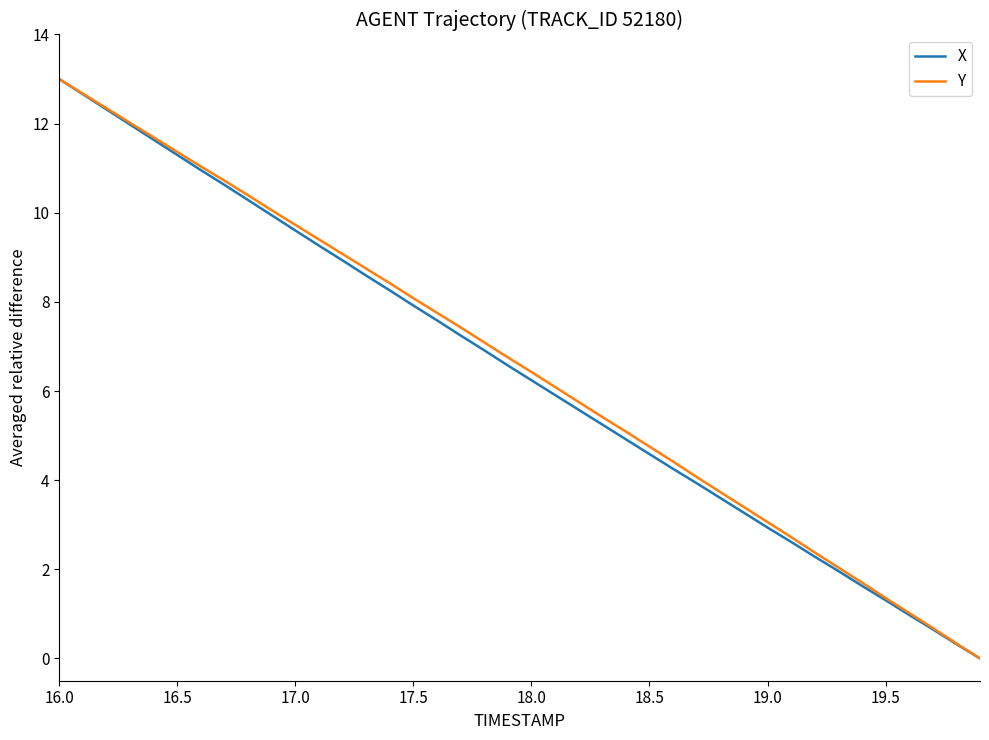

What is the maximum value shown in the chart?

13.0